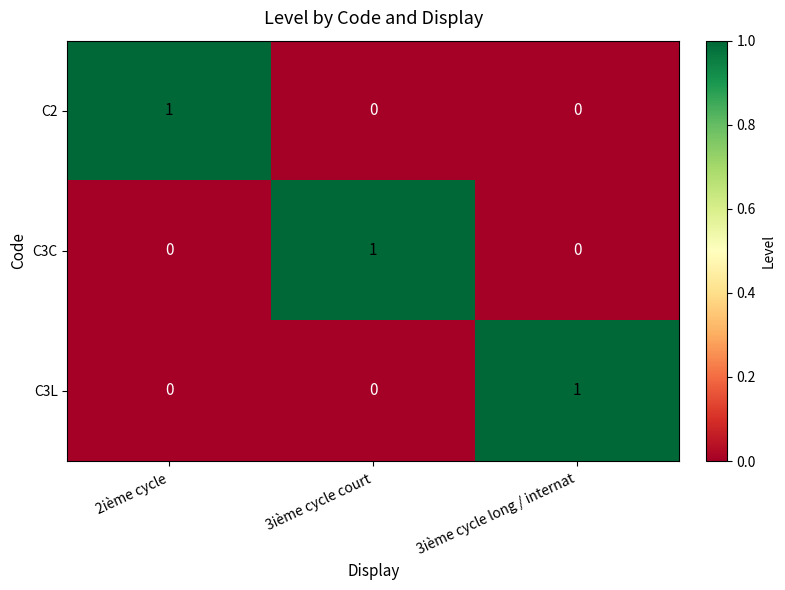

Count the C2 values in the range 0 to 1.

3